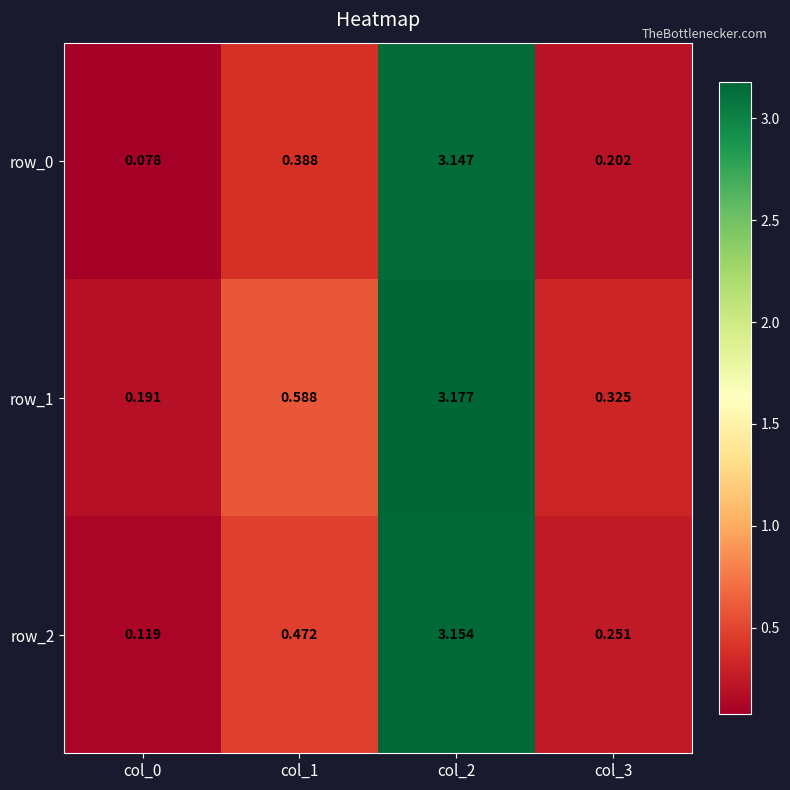

Is the value of row_2 at col_3 greater than the value of row_0 at col_2?

No